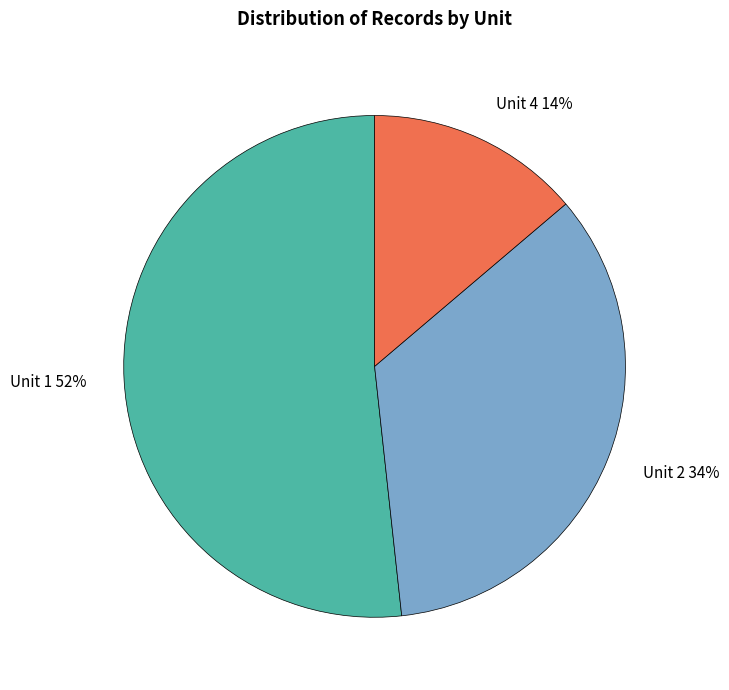

To the nearest percent, what is the difference between the largest and smallest slice percentages?

38%